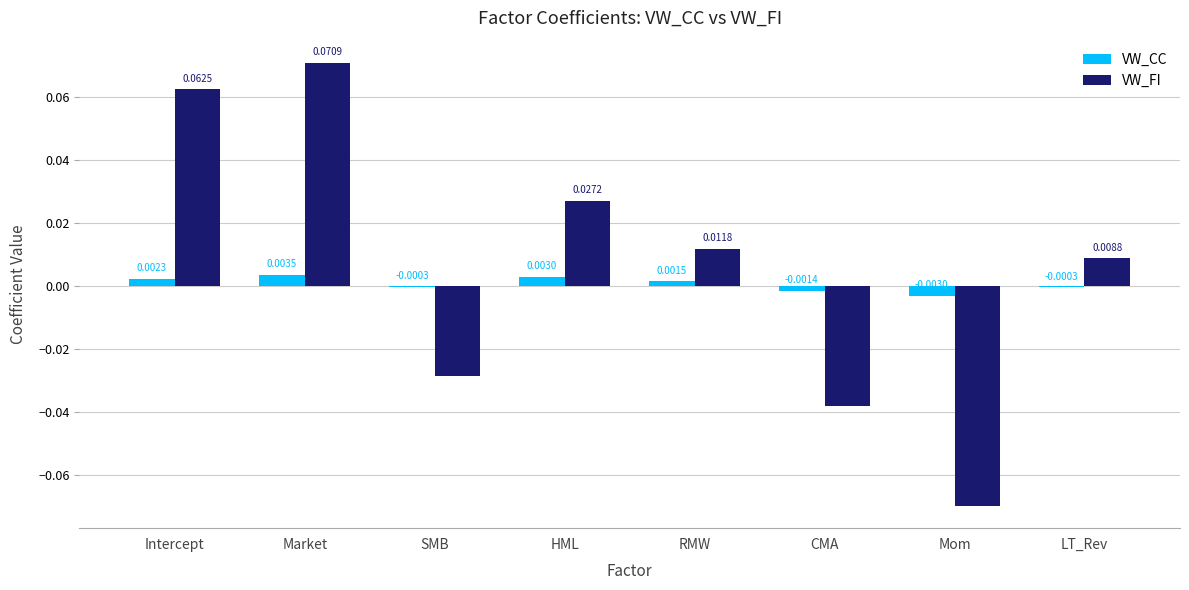

At which category is the sum across all series the highest?

Market